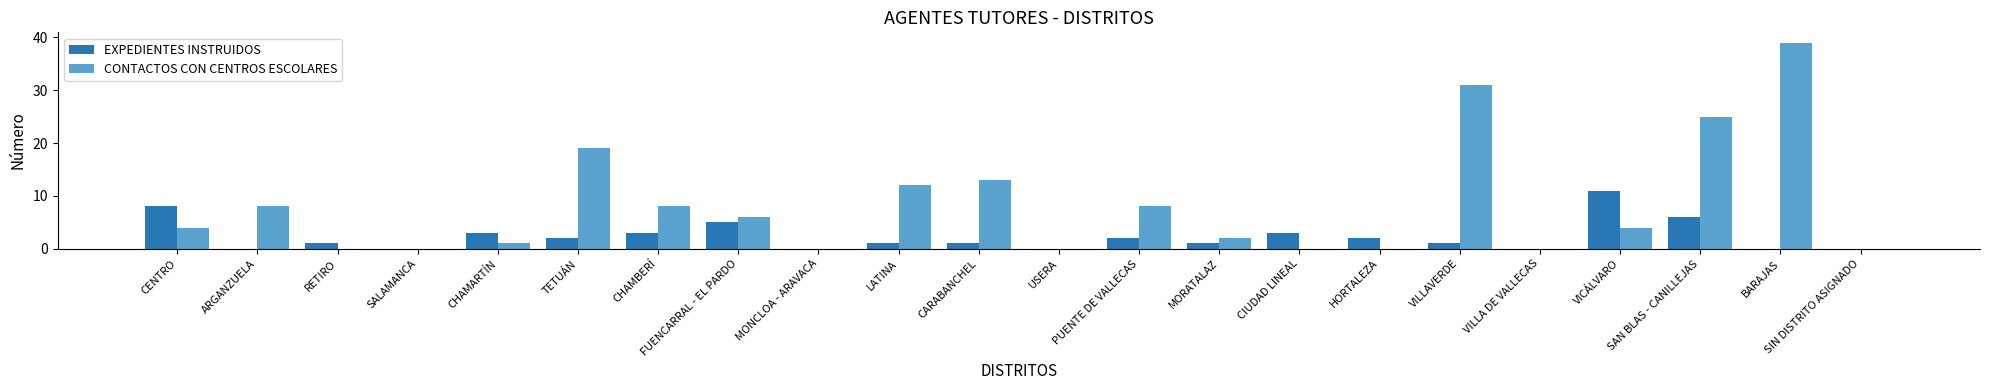

What is the sum of the EXPEDIENTES INSTRUIDOS values at PUENTE DE VALLECAS and MONCLOA - ARAVACA?

2